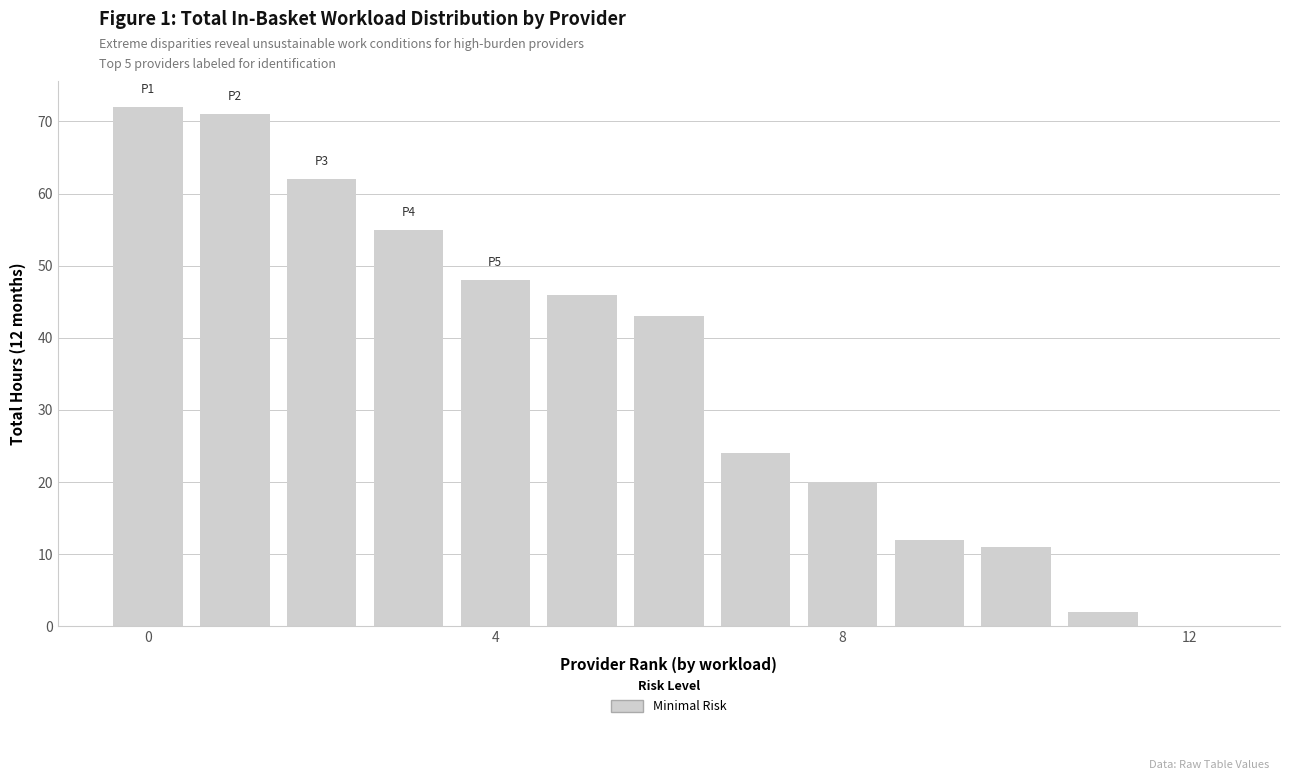

What is the sum of all values?

466